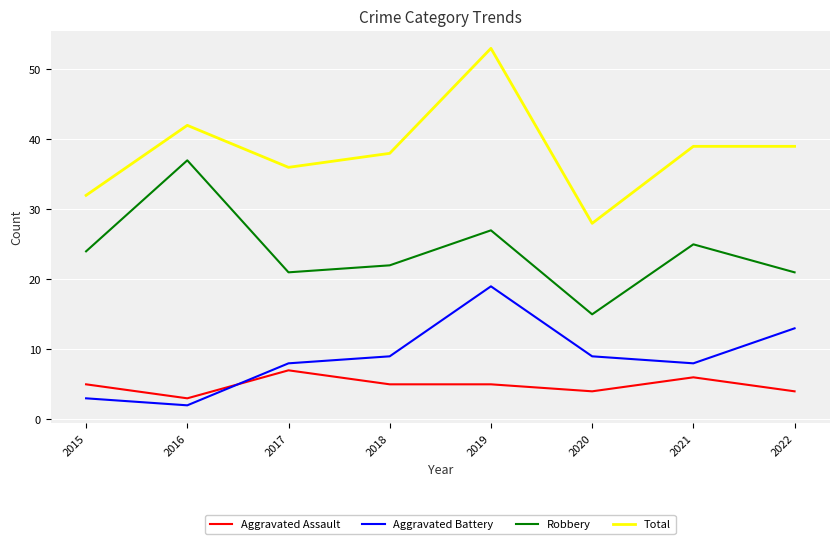

What is the total value across all series at 2019?

104